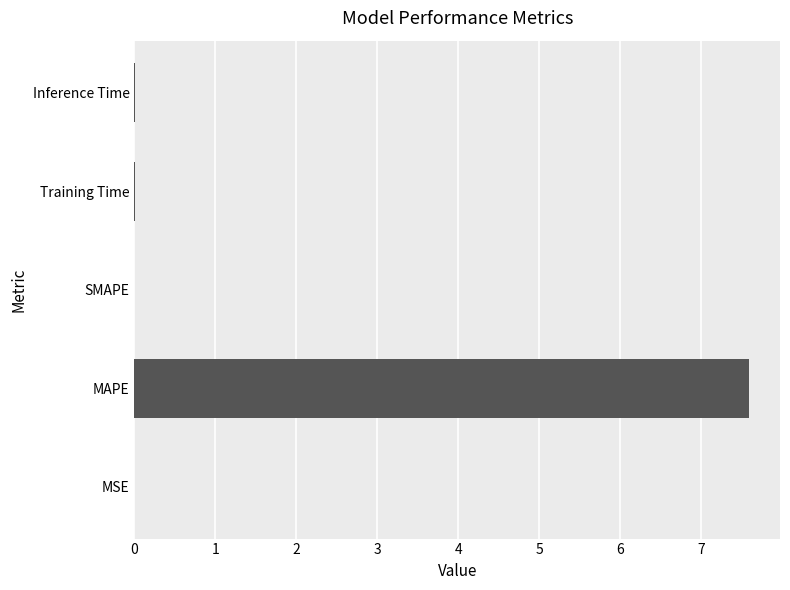

True or false: the data shows 0.0 at MSE.

True